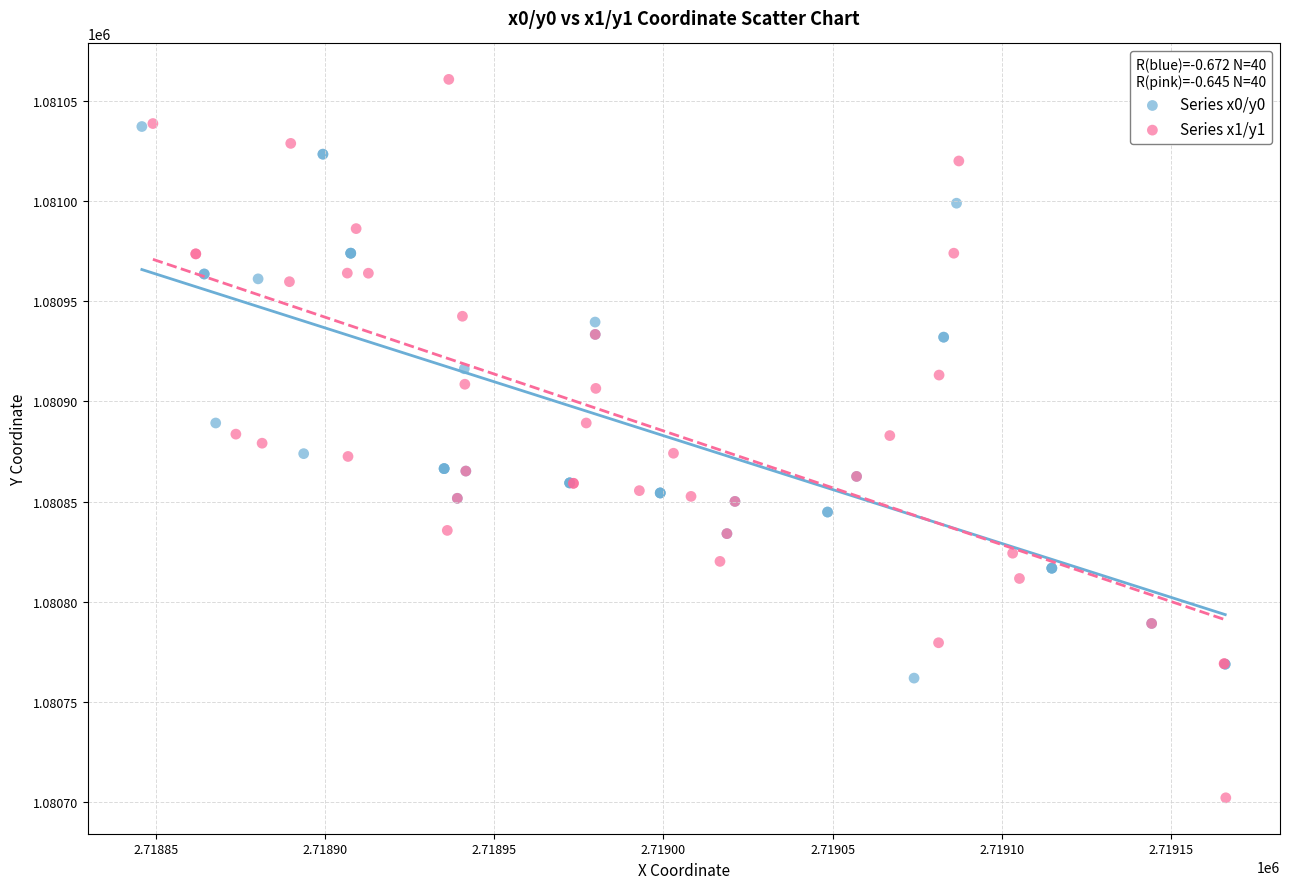

What are all the series names shown in the legend?

Series x0/y0, Series x1/y1